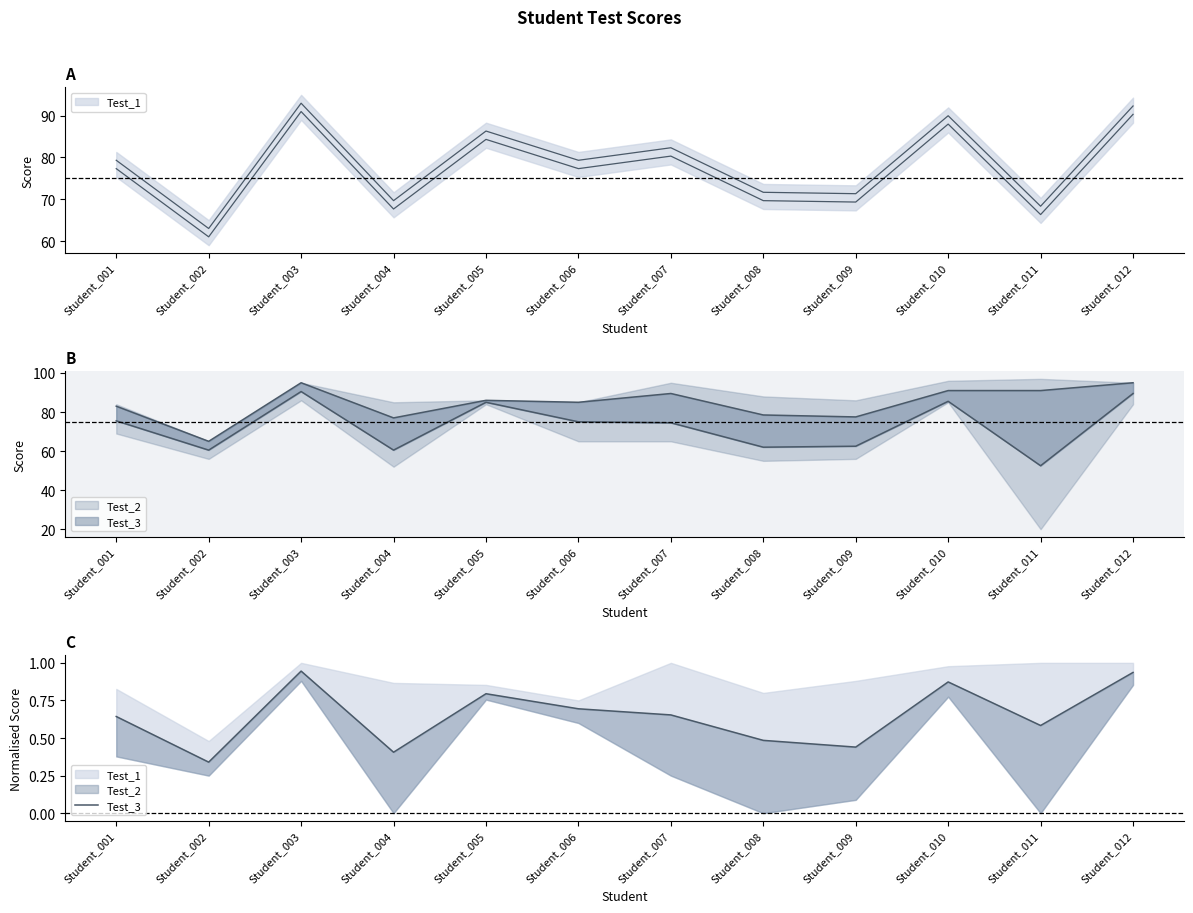

What value does the data have at Student_009?

0.4